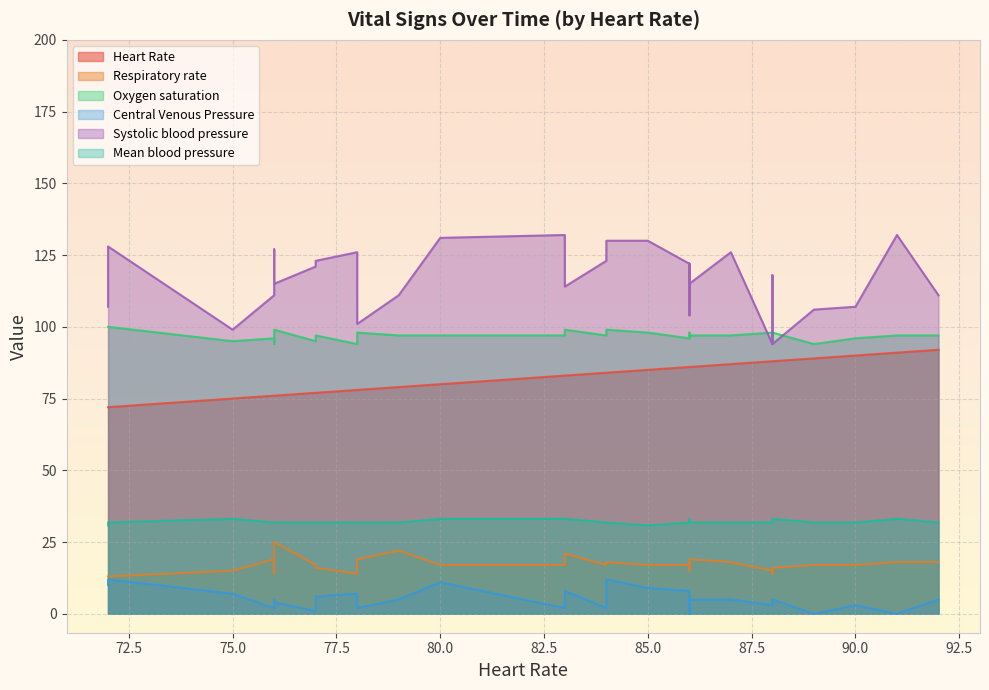

What is the average value of the Heart Rate series?

82.6